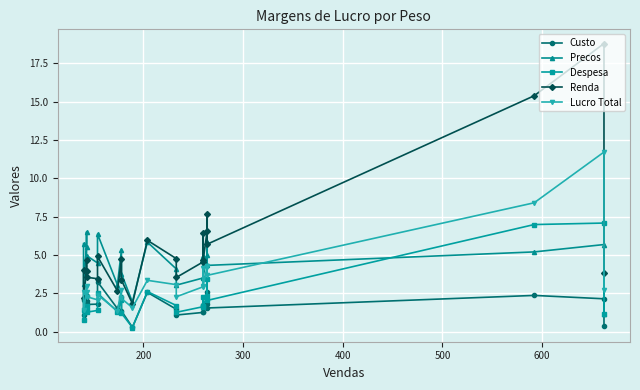

Reading left to right, what are all the values shown in this chart?

Custo: 2.0	1.1	2.0	2.3	1.8	1.8	3.2	1.5	2.3	1.4	0.3	2.6	1.5	1.1	1.2	1.8	1.3	1.8	2.6	1.5	2.4	2.1	0.3
Precos: 5.7	3.1	5.5	6.5	5.0	4.5	6.4	3.0	5.3	3.8	1.9	5.8	4.1	3.0	3.5	4.9	3.6	5.0	5.8	4.3	5.2	5.7	1.2
Despesa: 1.4	0.8	1.4	1.7	1.3	1.4	2.5	1.3	2.0	1.2	0.3	2.6	1.7	1.3	1.6	2.3	1.7	2.3	3.4	2.0	7.0	7.1	1.2
Renda: 4.0	2.2	4.0	4.6	3.5	3.4	4.9	2.7	4.8	3.4	1.8	6.0	4.8	3.5	4.5	6.4	4.7	6.6	7.7	5.7	15.4	18.8	3.8
Lucro Total: 2.6	1.4	2.6	3.0	2.3	2.1	2.4	1.3	2.7	2.2	1.6	3.3	3.1	2.3	2.9	4.1	3.0	4.2	4.3	3.7	8.4	11.7	2.7